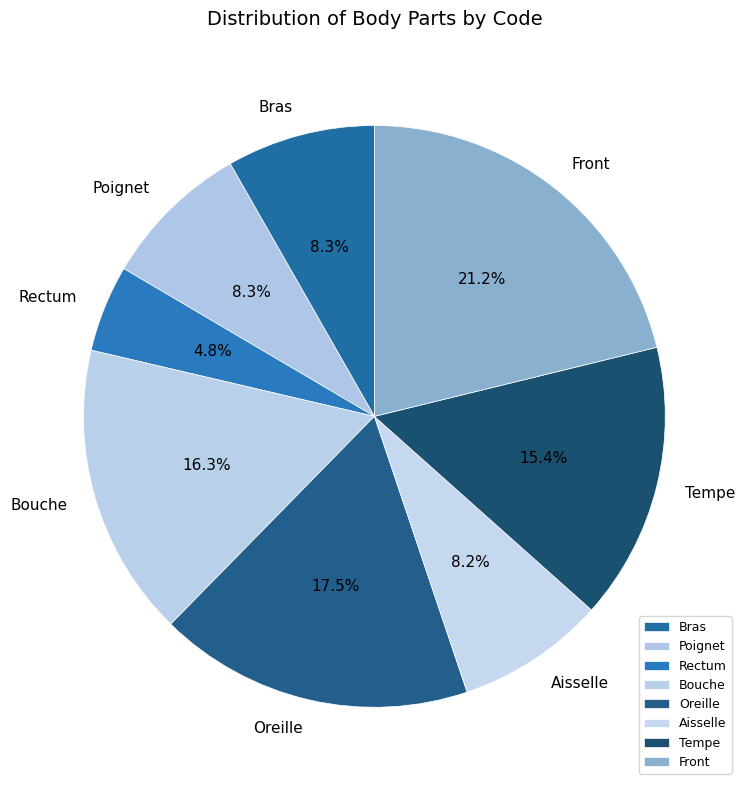

To the nearest percent, what portion does Aisselle represent?

8%